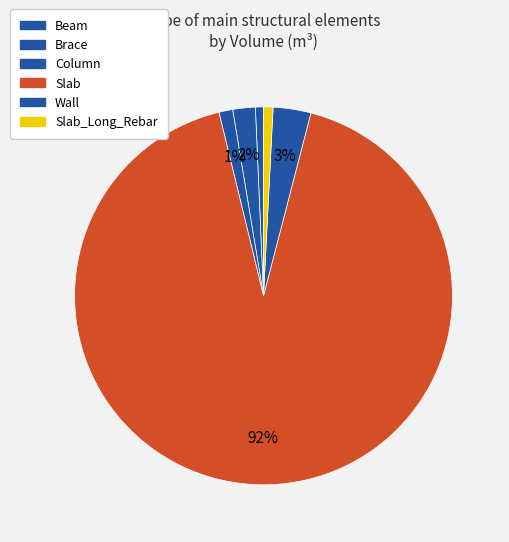

Which category has the biggest portion of the pie?

Slab